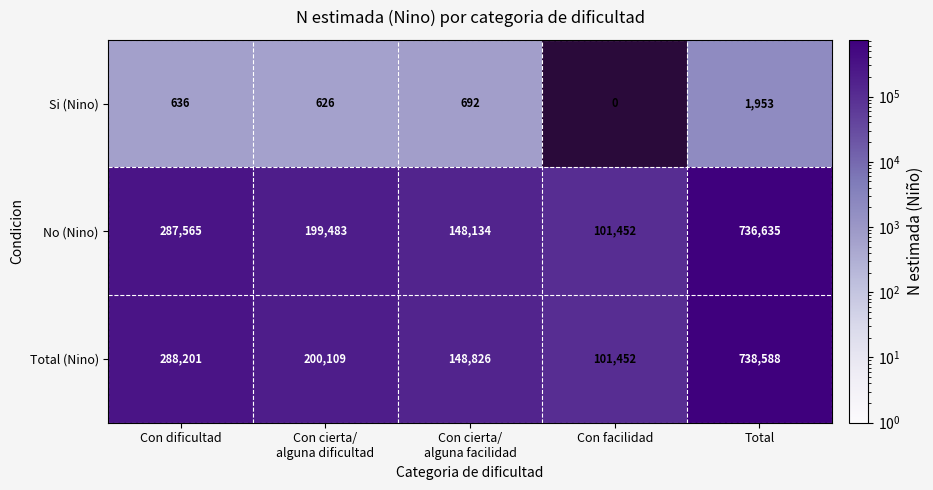

How many data points does each series have?

5